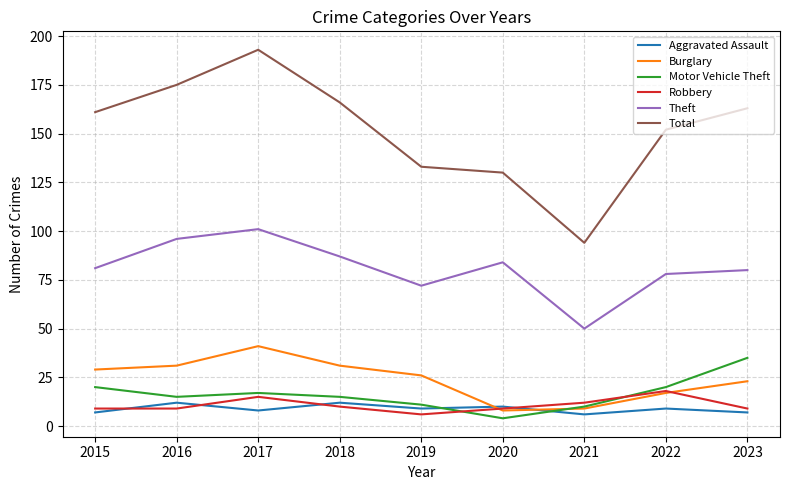

Does the chart have visible grid lines?

Yes